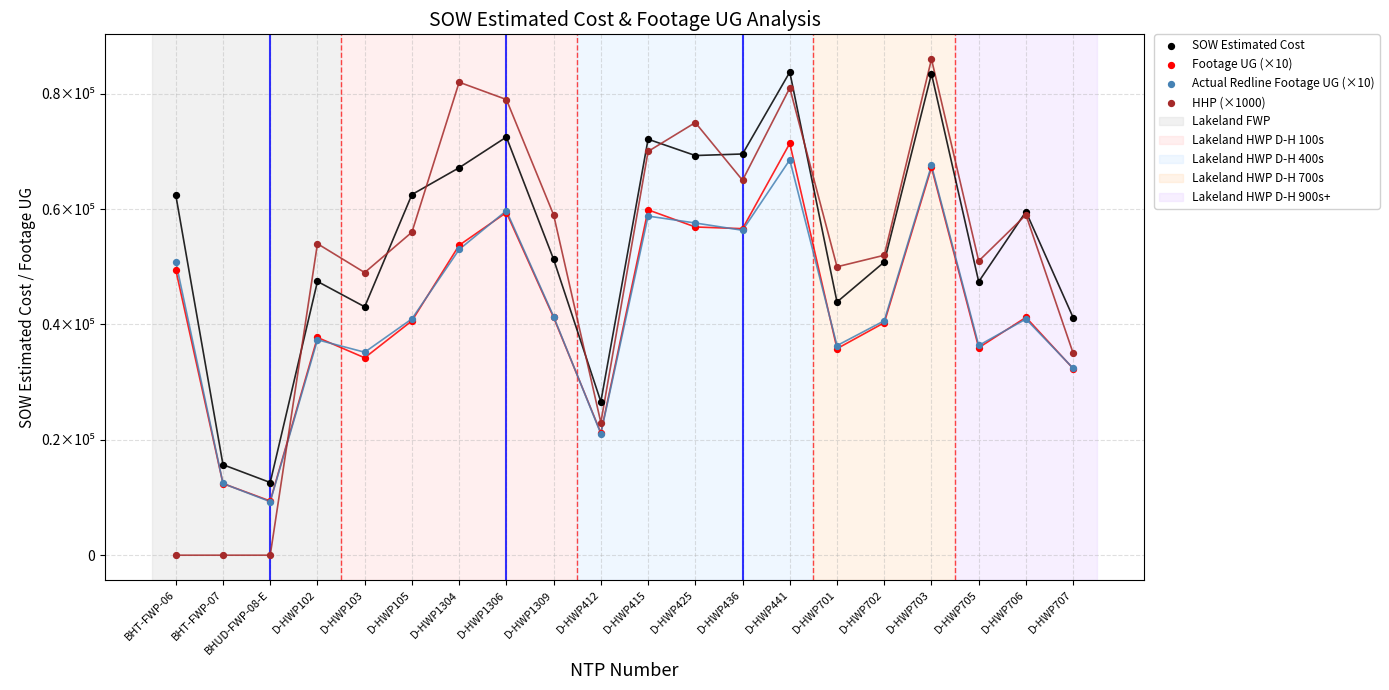

What are all the series names shown in the legend?

SOW Estimated Cost, Footage UG (×10), Actual Redline Footage UG (×10), HHP (×1000)